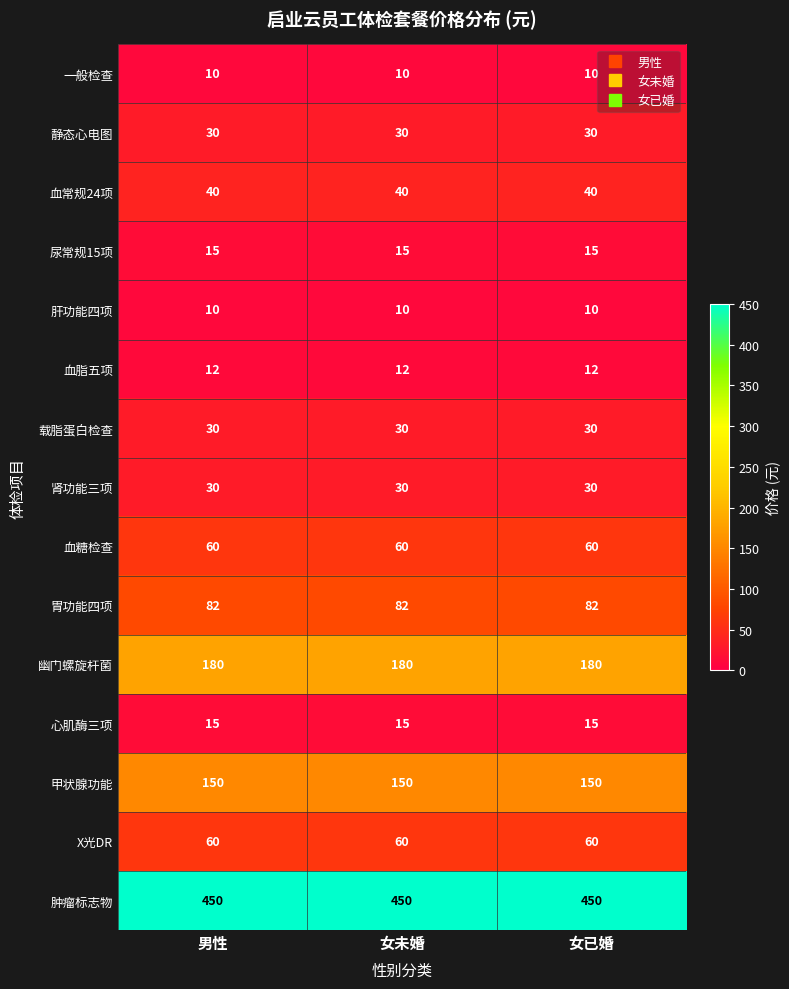

True or false: 血糖检查 has a value of 60 at 男性.

True